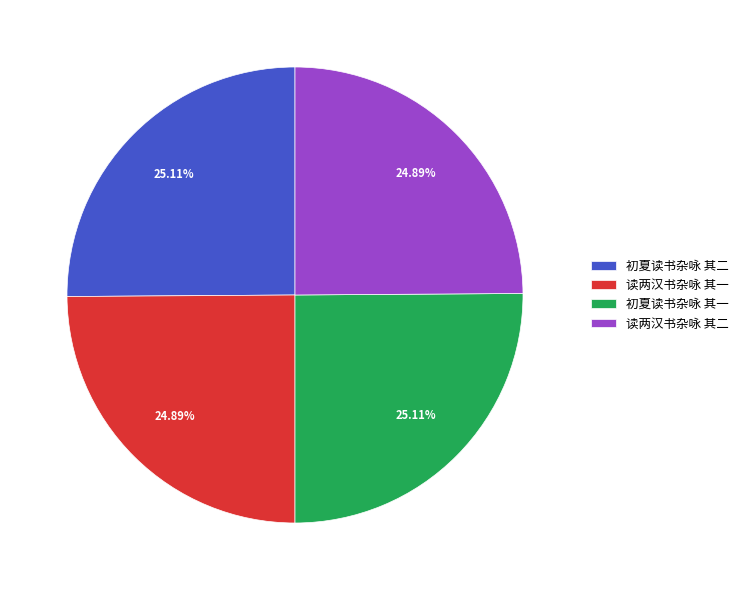

To the nearest percent, what is the average slice percentage?

25%